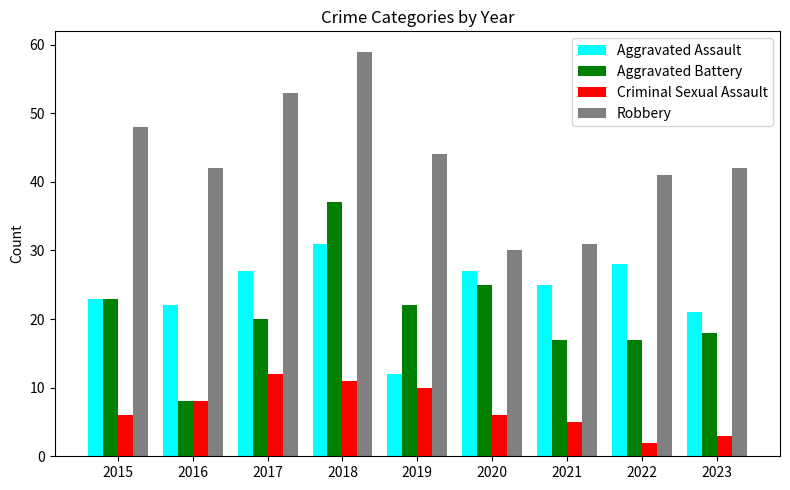

True or false: Robbery has a value of 53 at 2017.

True